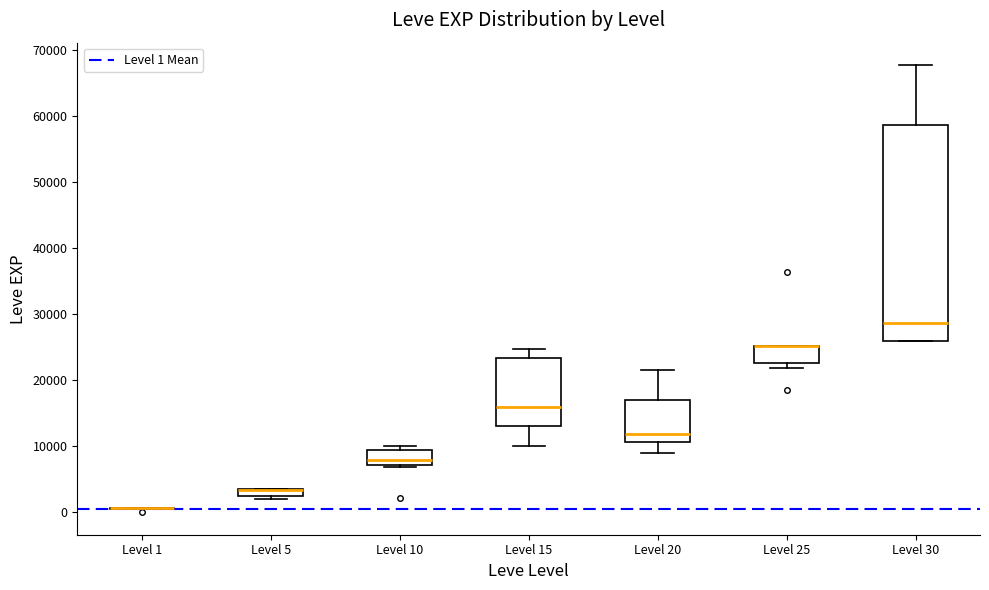

Where is the upper edge of the box for Level 30 on the y-axis? The values are not printed on the chart, so give them approximately, as read against the axis.

59000